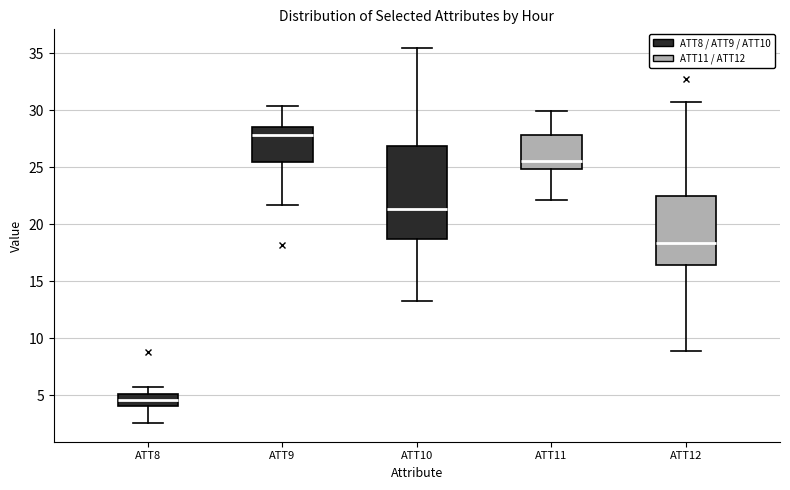

Comparing the boxes themselves (not the whiskers), which one is the tallest?

ATT10